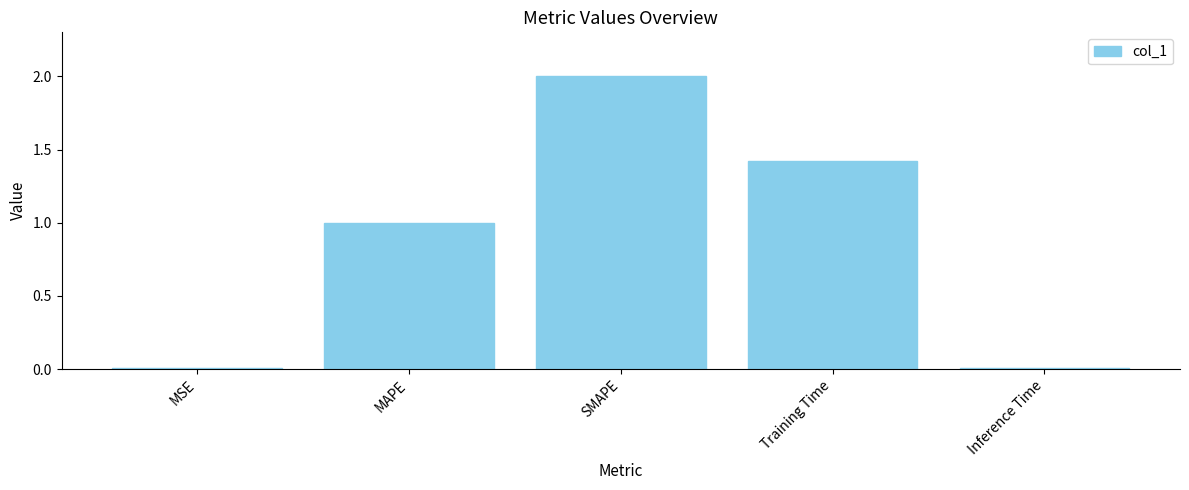

True or false: the data shows 1.0 at MAPE.

True